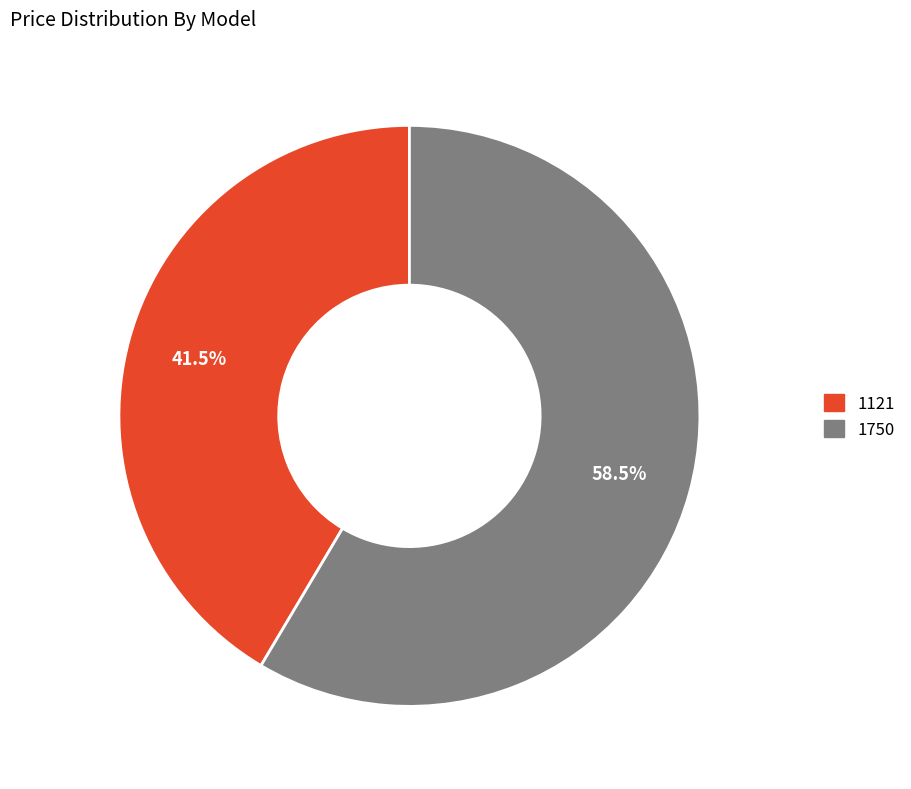

Is there a majority slice in this chart?

Yes